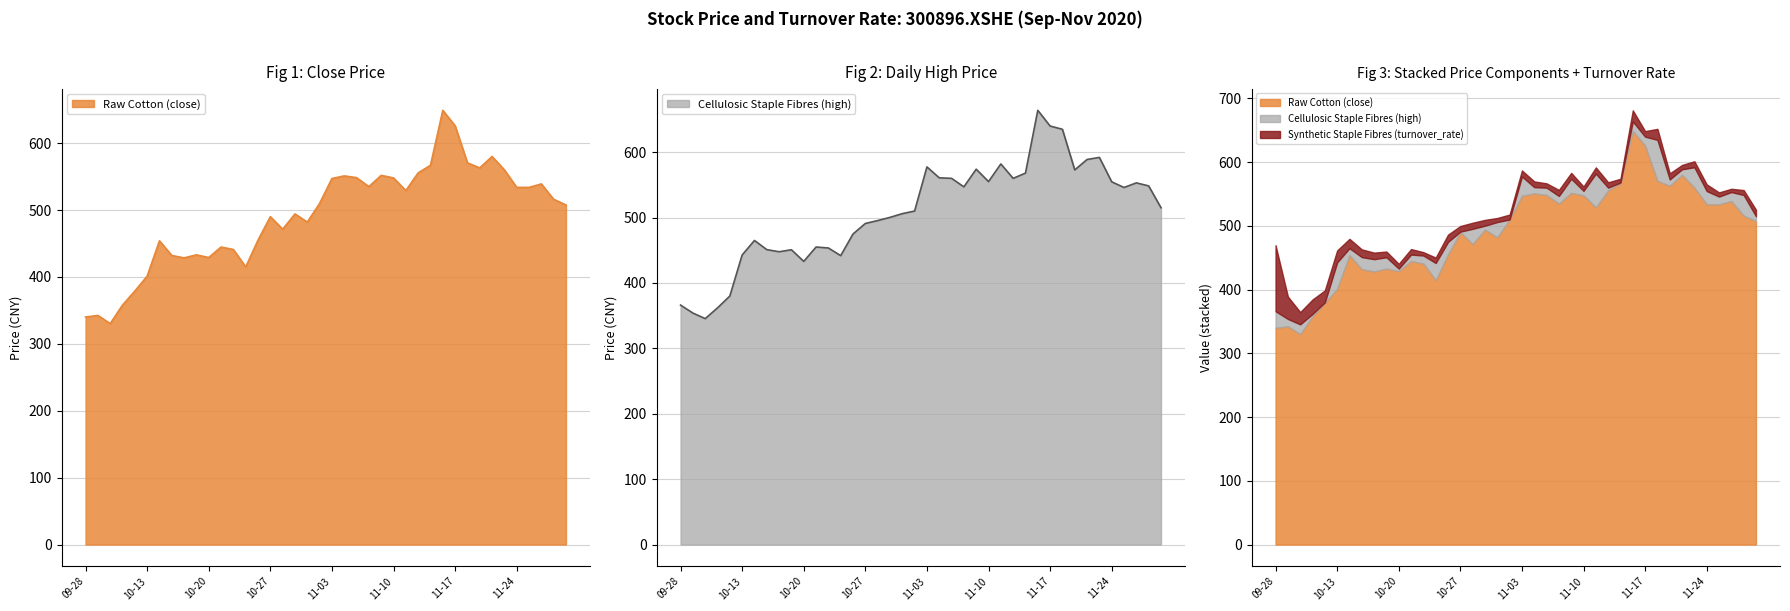

At how many categories does at least one series exceed 397?

35